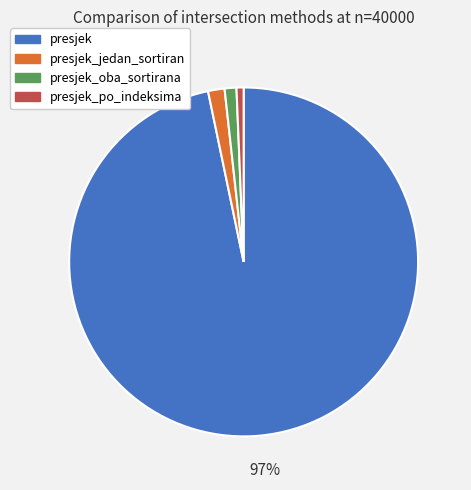

Which category has the biggest portion of the pie?

presjek